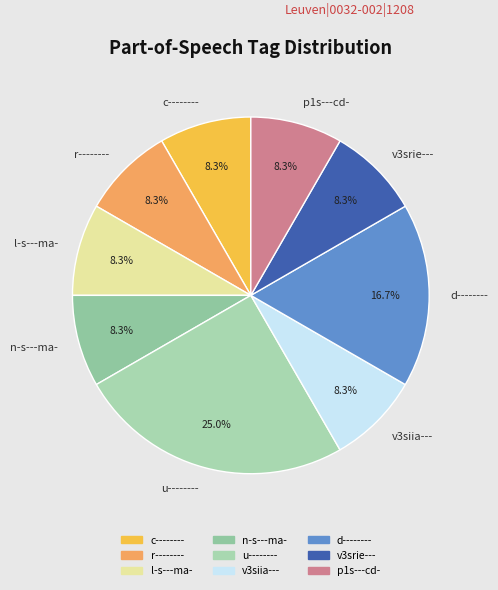

Between d-------- and p1s---cd-, which is larger?

d--------